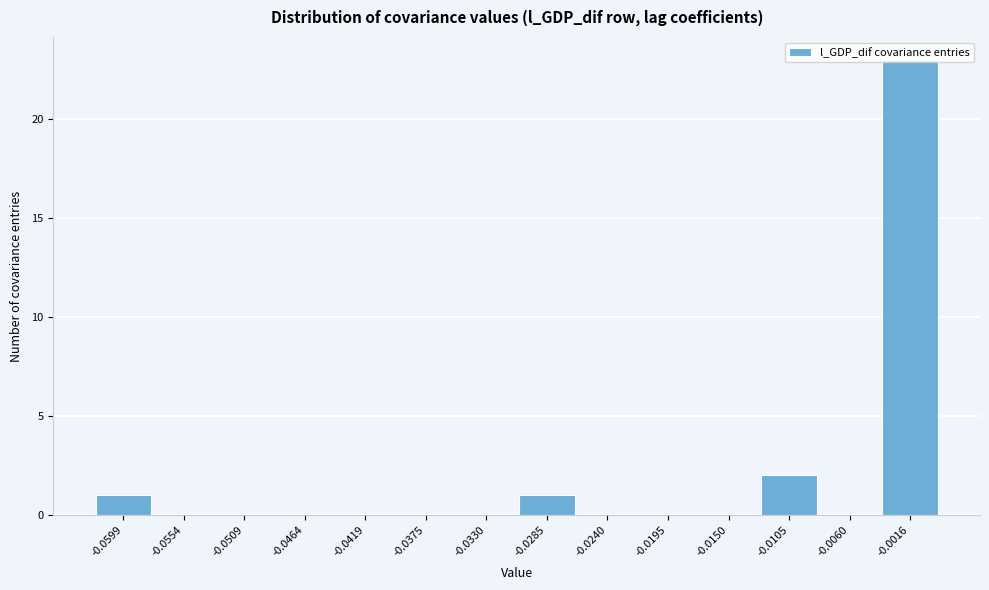

What is the sum of all values?

27